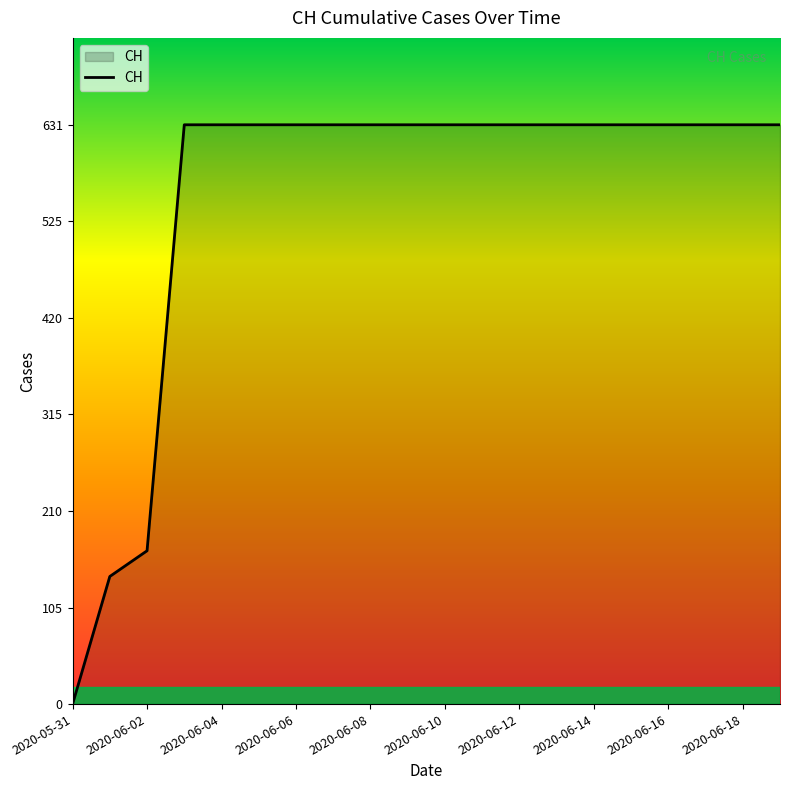

What is the difference between the maximum and minimum values?

631